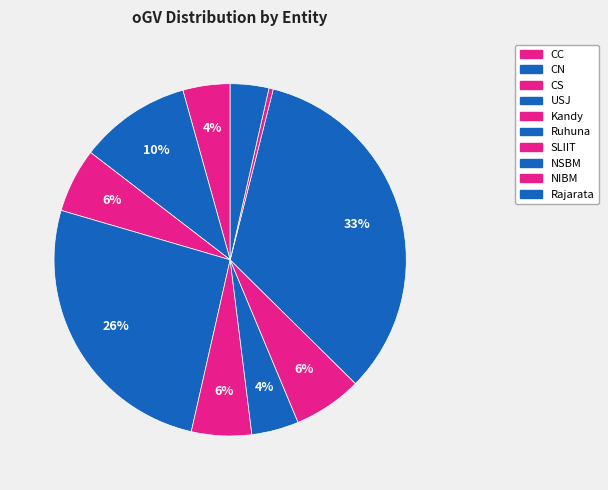

How many slices are in this pie chart?

10